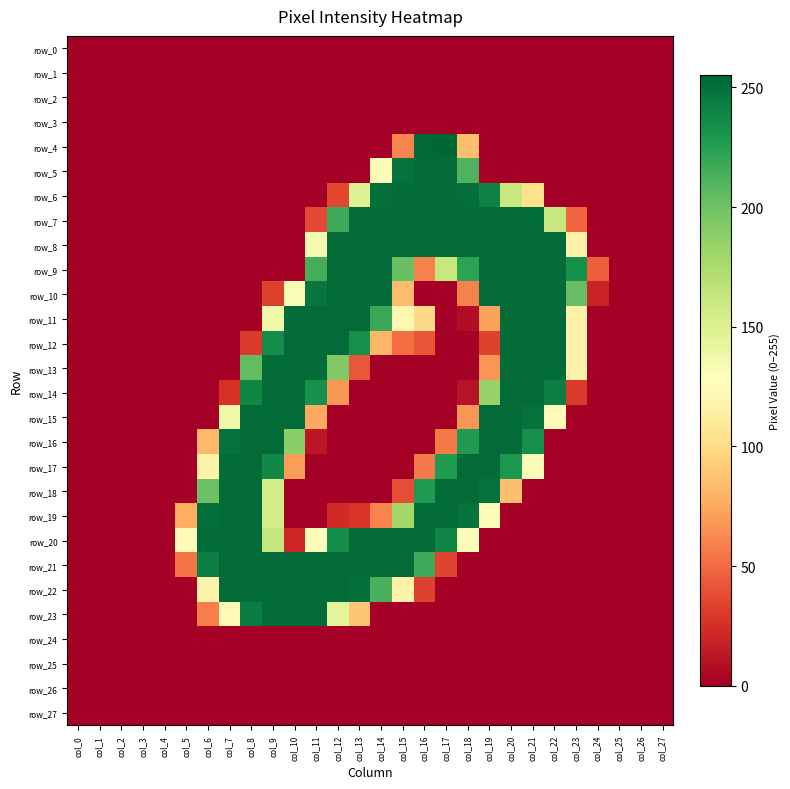

What is the difference between the maximum and second lowest values in the row_9 series?

253